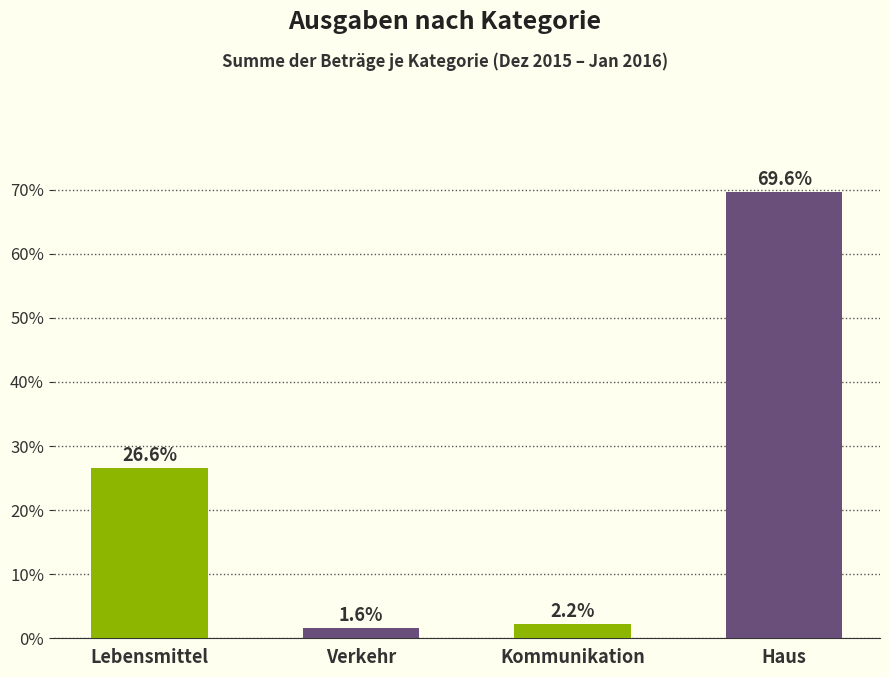

Rank the categories by value from highest to lowest.

Haus, Lebensmittel, Kommunikation, Verkehr